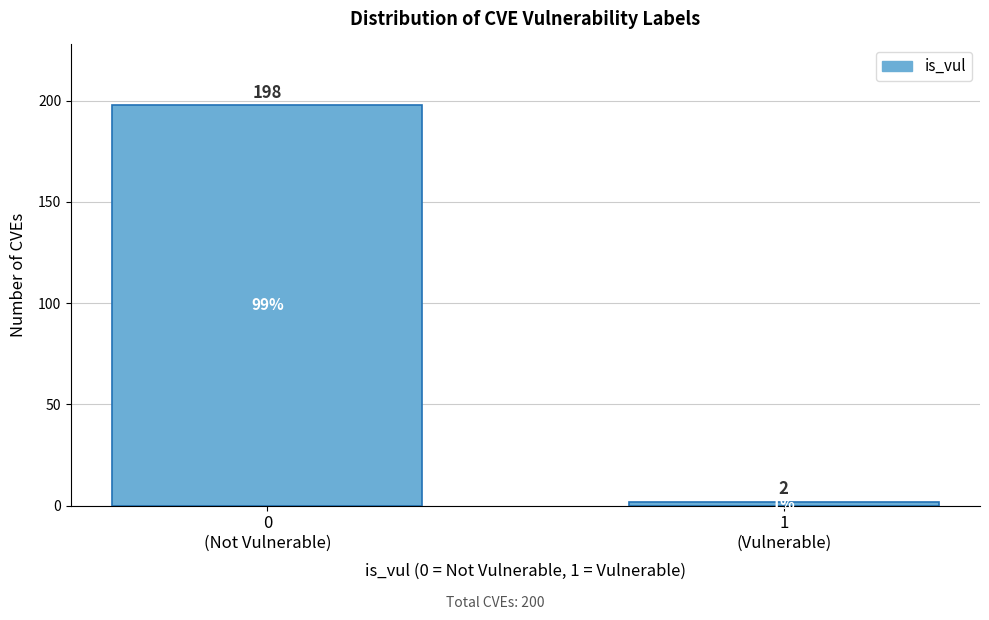

Reading right to left, extract all data points from this chart.

2	198